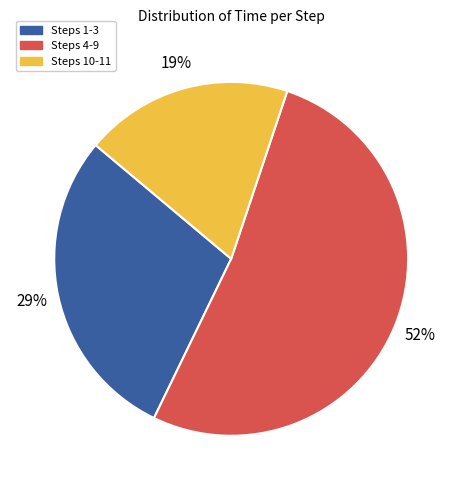

Count the number of slices in the pie.

3